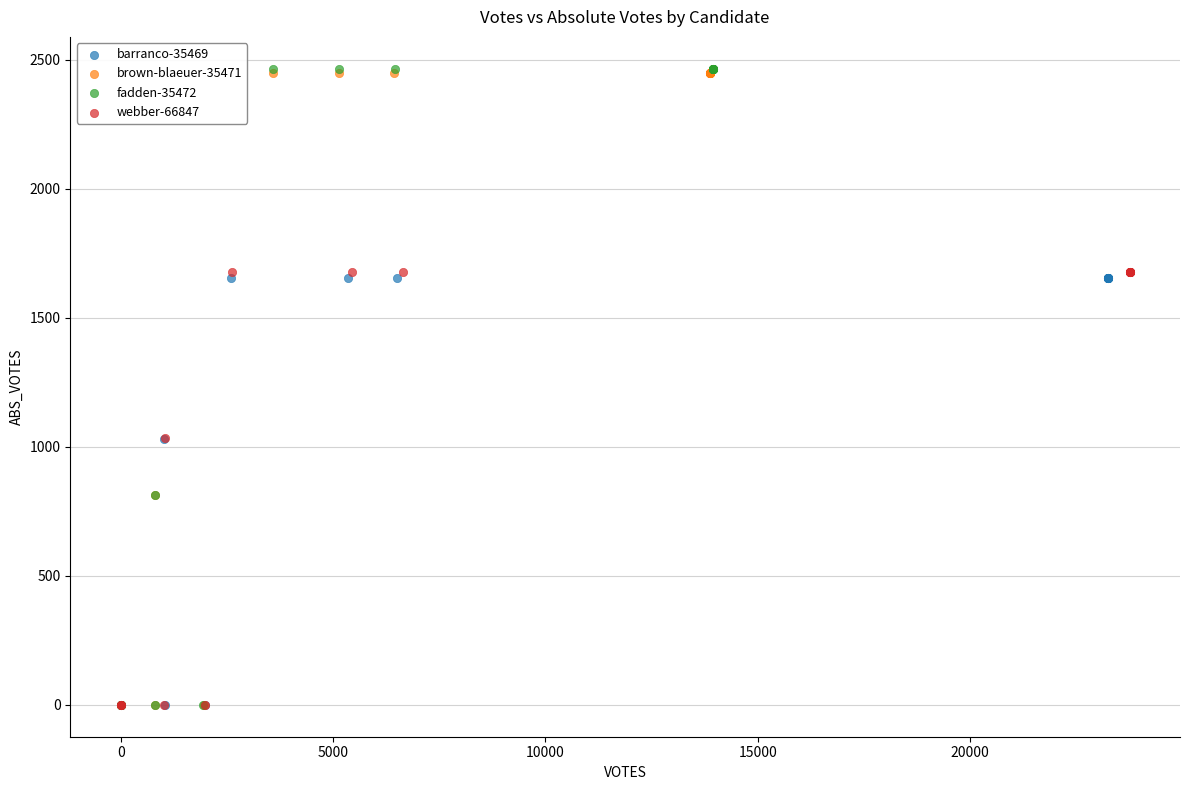

Which series has the widest spread of Y values?

fadden-35472